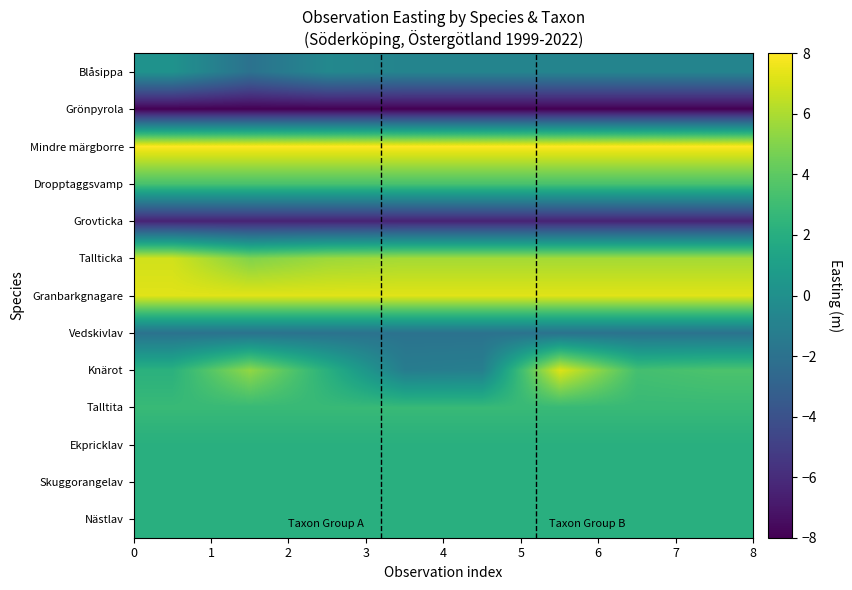

Reading left to right, extract all data points from this chart.

Nästlav: 2.1	2.1	2.1	2.1	2.1	2.1	2.1	2.1
Skuggorangelav: 2.1	2.1	2.1	2.1	2.1	2.1	2.1	2.1
Ekpricklav: 2.1	2.1	2.1	2.1	2.1	2.1	2.1	2.1
Talltita: 2.8	2.8	2.8	2.8	2.8	2.8	2.8	2.8
Knärot: 2.2	5.4	2.1	-1.3	-1.1	7.2	3.2	3.5
Vedskivlav: -2.0	-2.0	-2.0	-2.0	-2.0	-2.0	-2.0	-2.0
Granbarkgnagare: 7.3	7.3	7.3	7.3	7.3	7.3	7.3	7.3
Tallticka: 6.9	5.0	5.6	5.8	5.8	5.8	5.8	5.8
Grovticka: -6.4	-6.4	-6.4	-6.4	-6.4	-6.4	-6.4	-6.4
Dropptaggsvamp: 3.4	3.4	3.4	3.4	3.4	3.4	3.4	3.4
Mindre märgborre: 8.0	8.0	8.0	8.0	8.0	8.0	8.0	8.0
Grönpyrola: -8.0	-8.0	-8.0	-8.0	-8.0	-8.0	-8.0	-8.0
Blåsippa: 0.2	-2.0	-0.5	-0.8	-0.8	-0.8	-0.8	-0.8